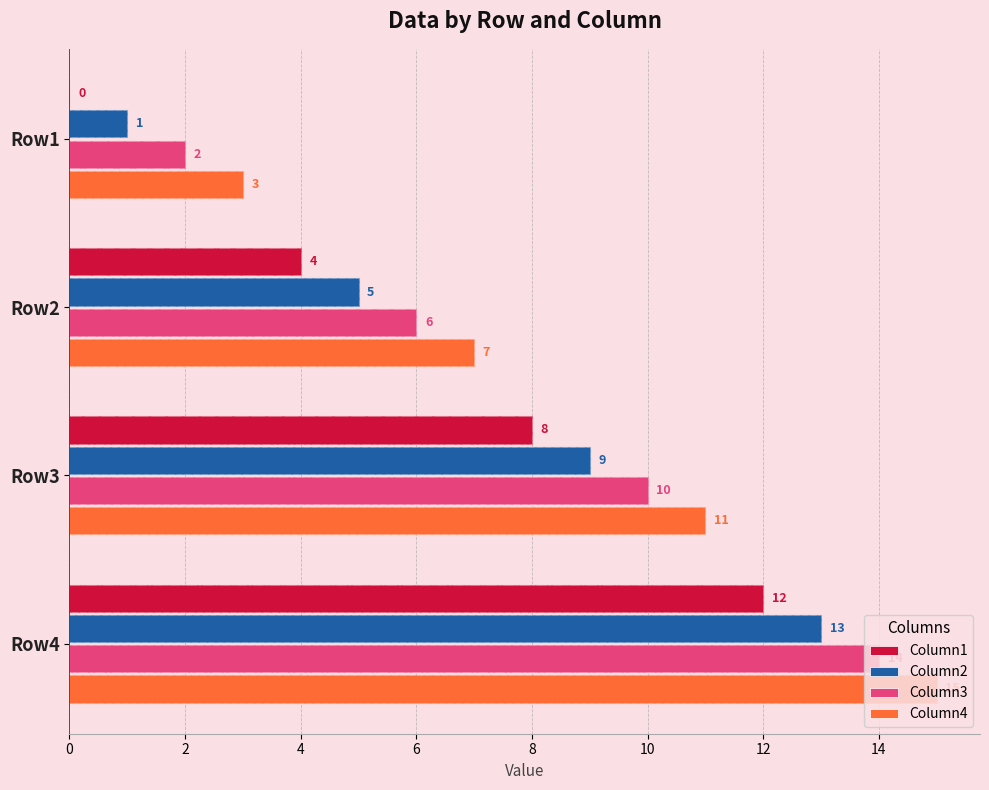

Between Row1 and Row4, which series saw the biggest shift?

Column1